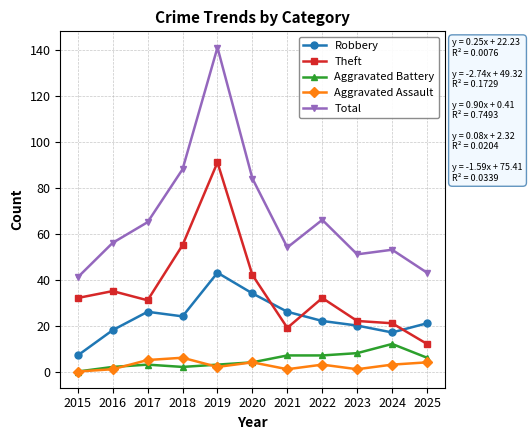

Which series has the largest range (max minus min)?

Total